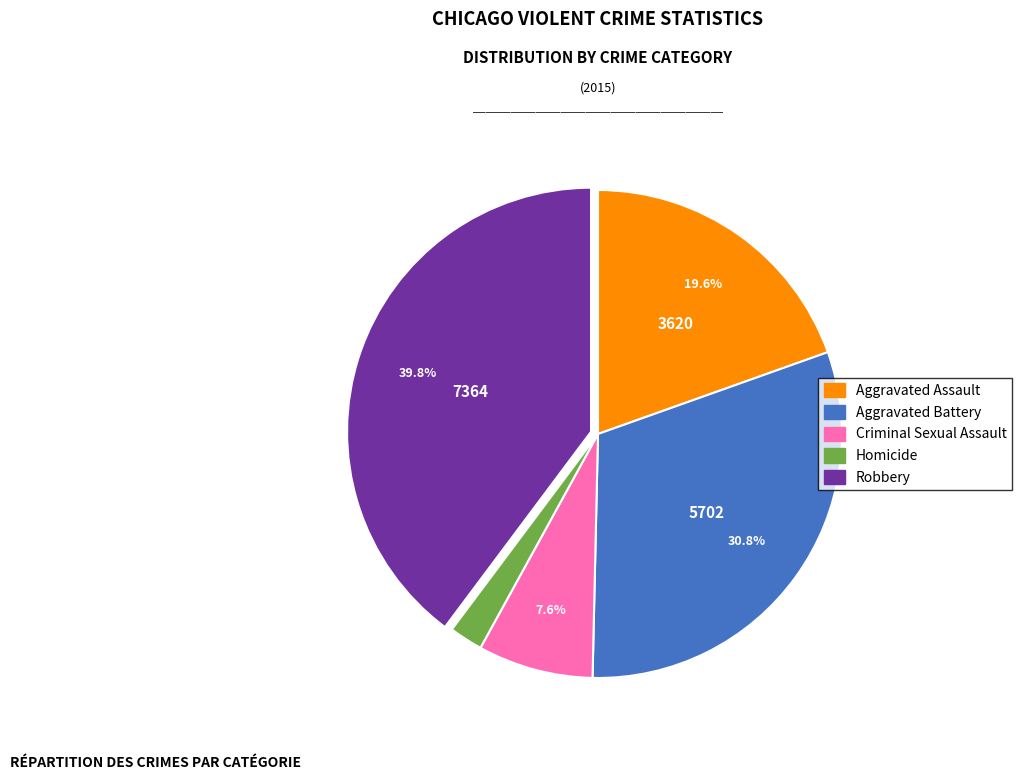

To the nearest percent, what portion does Homicide represent?

2%